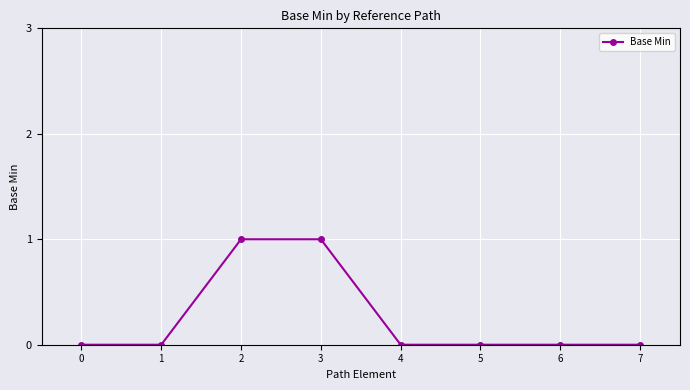

The chart shows a value of 0 at 5. True or false?

True